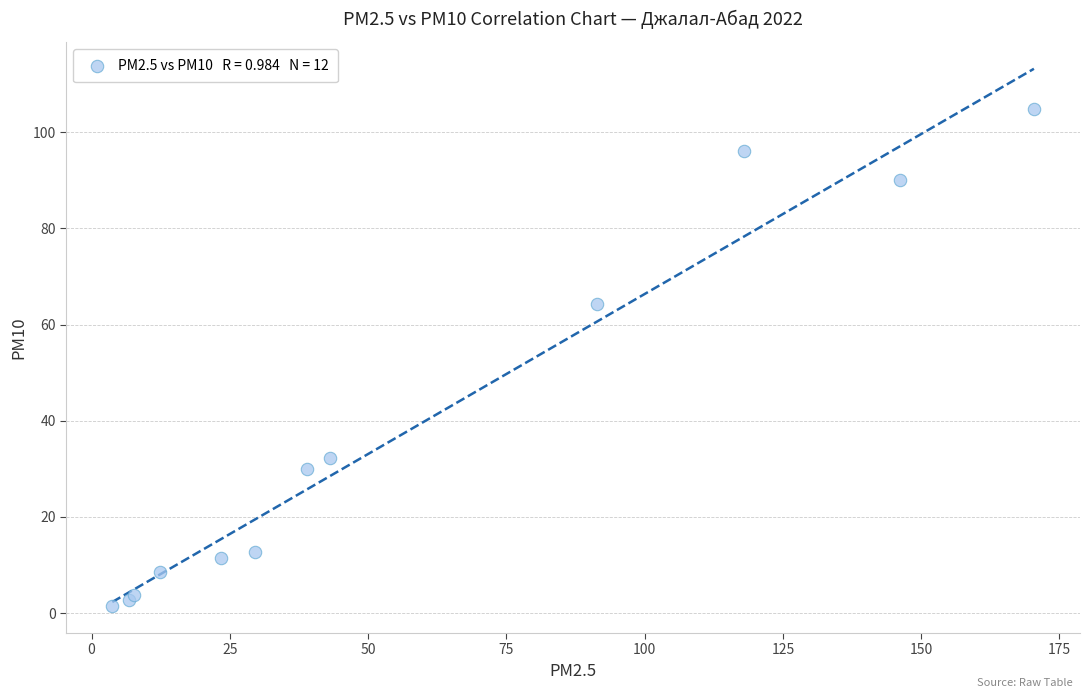

What Y value in the scatter plot is closest to 53?

64.2